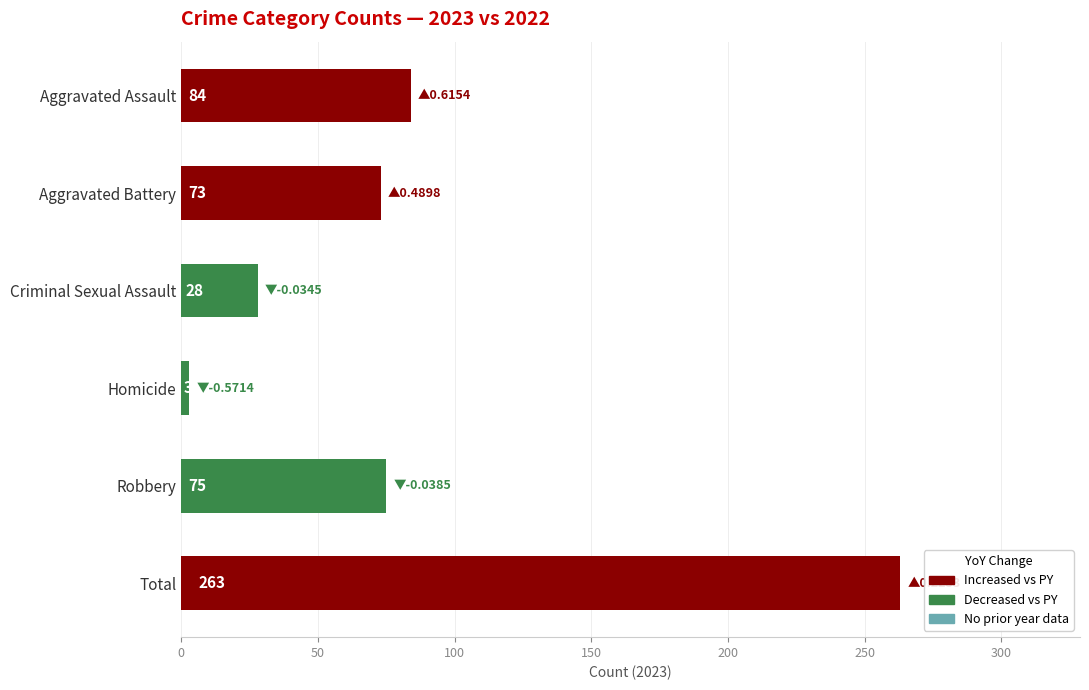

List the labels in order of value, smallest first.

Homicide, Criminal Sexual Assault, Aggravated Battery, Robbery, Aggravated Assault, Total